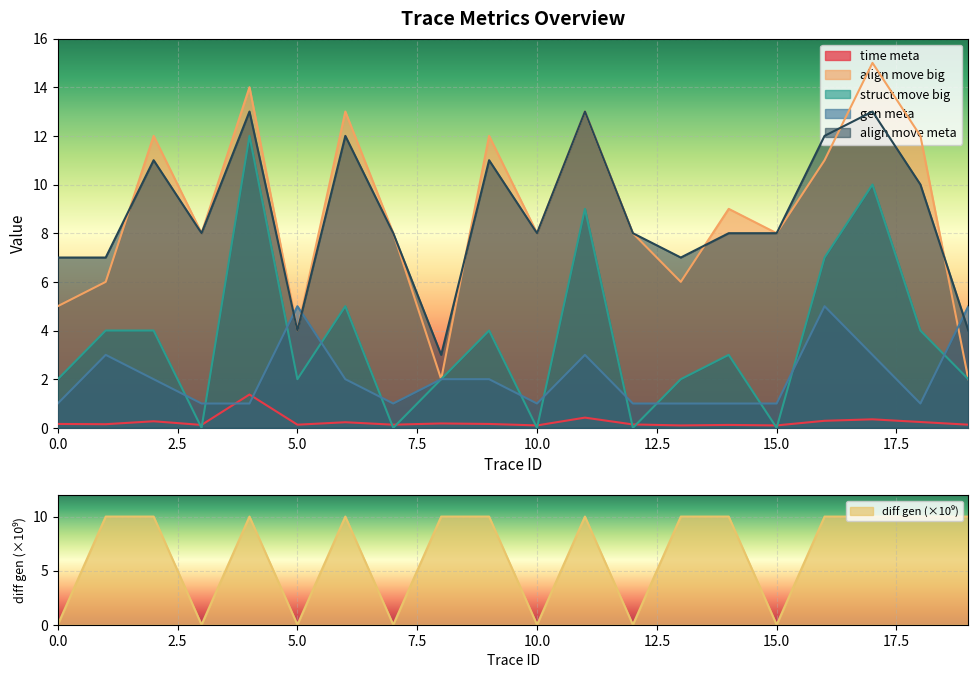

What is the sum of all struct move big values?

72.0